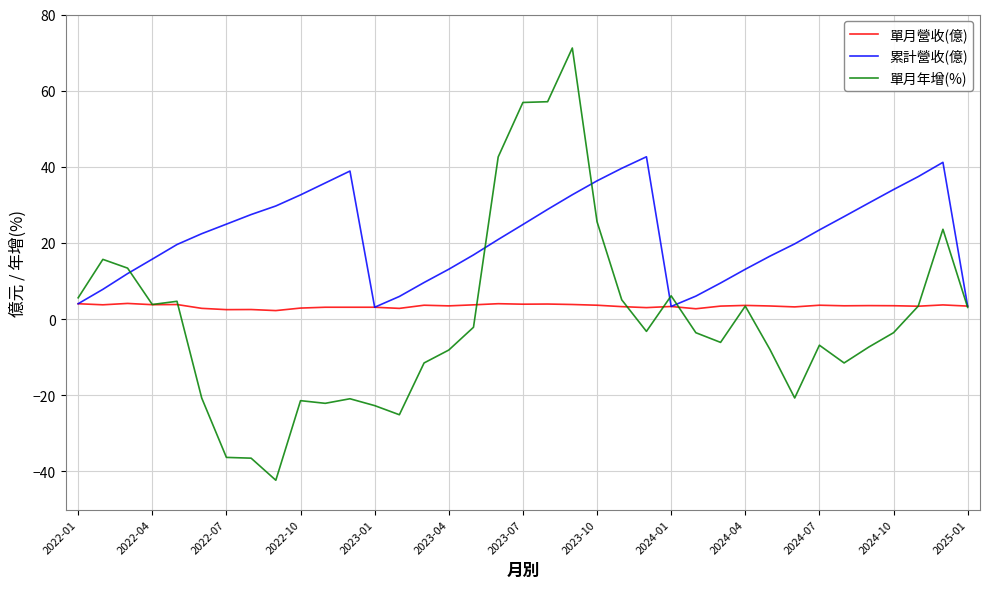

What are all the series names shown in the legend?

單月營收(億), 累計營收(億), 單月年增(%)